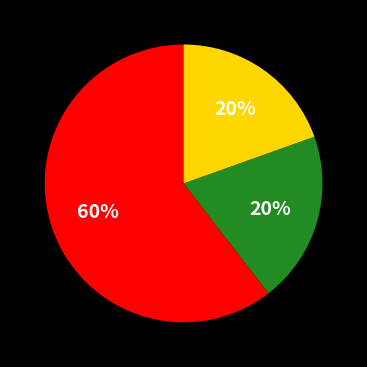

Is there a majority slice in this chart?

Yes